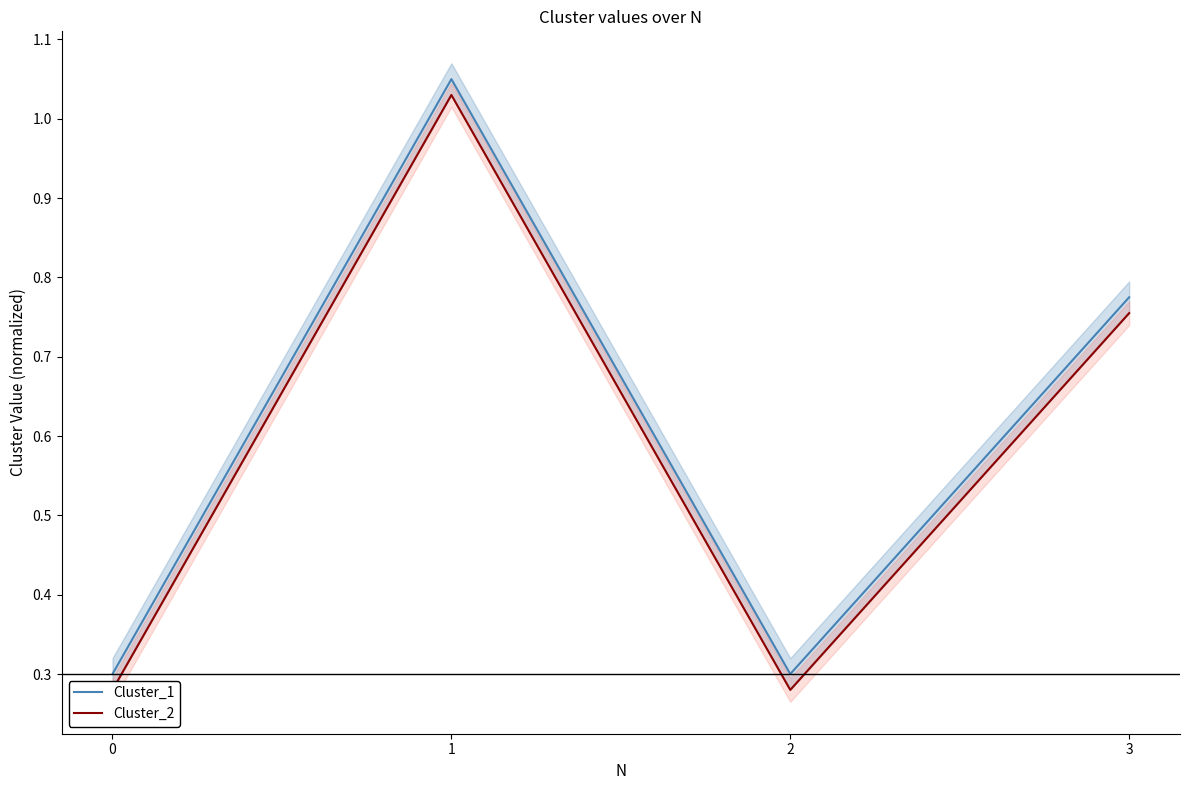

Is it true that Cluster_1 equals 1.2 at 3?

False